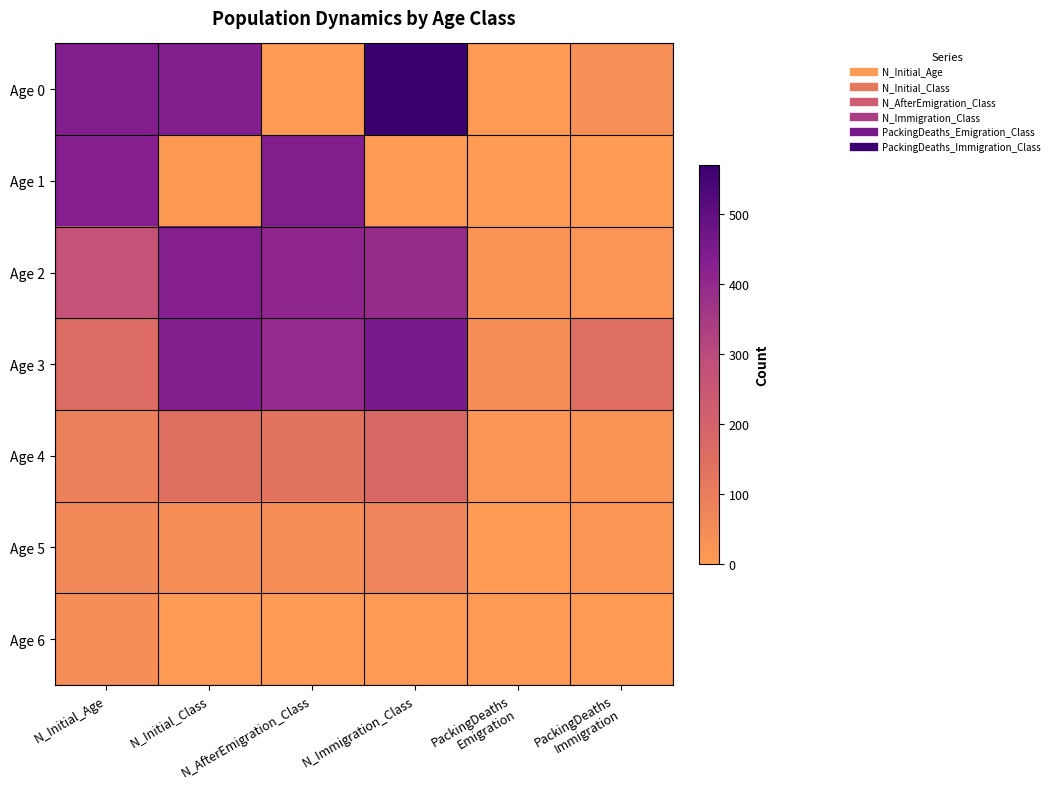

Reading left to right, list all the values displayed in this chart.

Age 0: N_Initial_Age=441	N_Initial_Class=435	N_AfterEmigration_Class=0	N_Immigration_Class=571	PackingDeaths
Emigration=0	PackingDeaths
Immigration=37
Age 1: N_Initial_Age=432	N_Initial_Class=6	N_AfterEmigration_Class=441	N_Immigration_Class=1	PackingDeaths
Emigration=0	PackingDeaths
Immigration=0
Age 2: N_Initial_Age=271	N_Initial_Class=432	N_AfterEmigration_Class=410	N_Immigration_Class=392	PackingDeaths
Emigration=22	PackingDeaths
Immigration=20
Age 3: N_Initial_Age=165	N_Initial_Class=436	N_AfterEmigration_Class=395	N_Immigration_Class=454	PackingDeaths
Emigration=41	PackingDeaths
Immigration=150
Age 4: N_Initial_Age=89	N_Initial_Class=149	N_AfterEmigration_Class=132	N_Immigration_Class=176	PackingDeaths
Emigration=17	PackingDeaths
Immigration=24
Age 5: N_Initial_Age=60	N_Initial_Class=40	N_AfterEmigration_Class=40	N_Immigration_Class=72	PackingDeaths
Emigration=0	PackingDeaths
Immigration=14
Age 6: N_Initial_Age=42	N_Initial_Class=2	N_AfterEmigration_Class=2	N_Immigration_Class=4	PackingDeaths
Emigration=0	PackingDeaths
Immigration=1